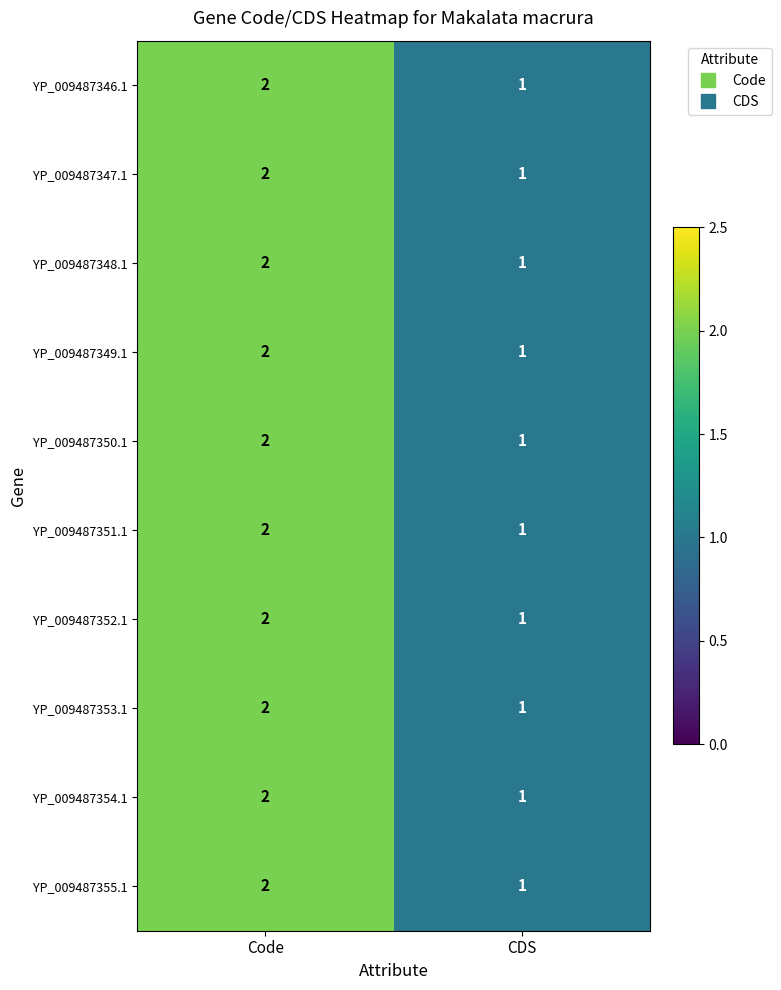

What is the greatest value displayed?

2